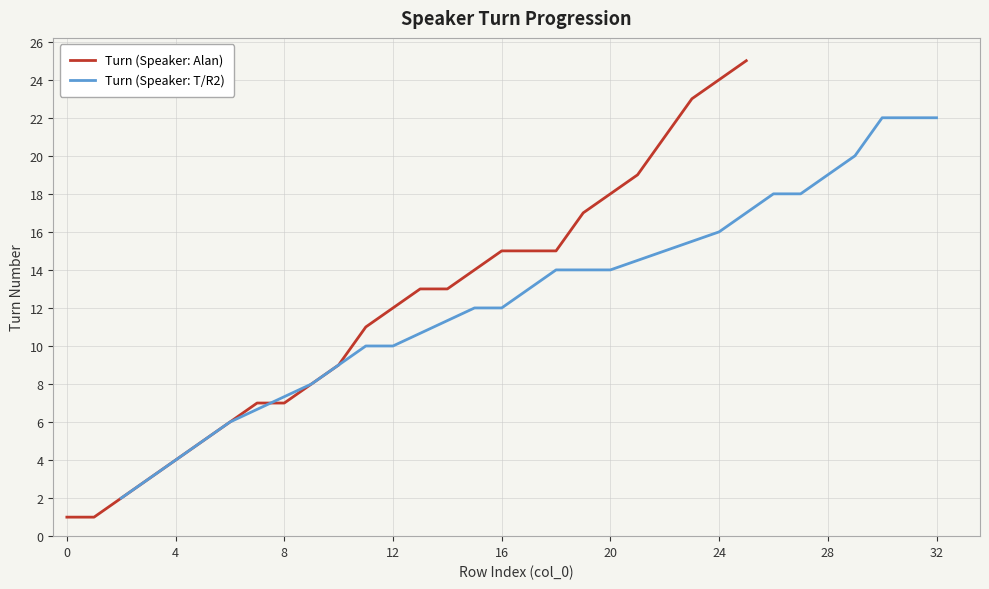

What is the difference between the maximum and minimum values in the Turn (Speaker: Alan) series?

24